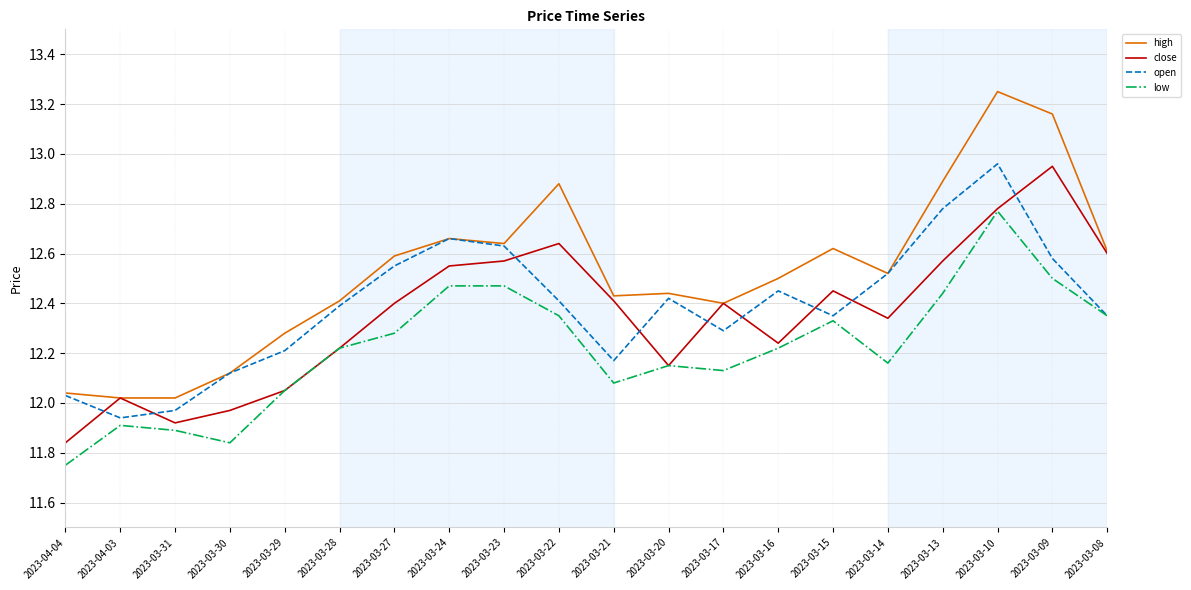

Which category has the highest value across all series?

2023-03-10